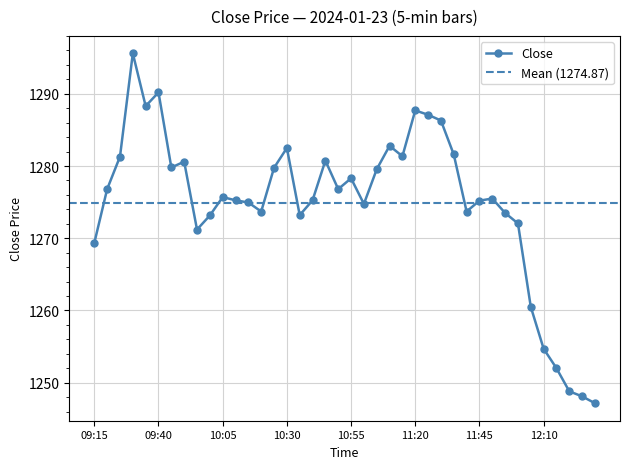

List the labels in order of value, smallest first.

12:30, 12:25, 12:20, 12:15, 12:10, 12:05, 09:15, 09:55, 12:00, 10:00, 10:35, 11:55, 10:20, 11:40, 11:00, 10:15, 11:45, 10:10, 10:40, 11:50, 10:05, 09:20, 10:50, 10:55, 11:05, 10:25, 09:45, 09:50, 10:45, 09:25, 11:15, 11:35, 10:30, 11:10, 11:30, 11:25, 11:20, 09:35, 09:40, 09:30